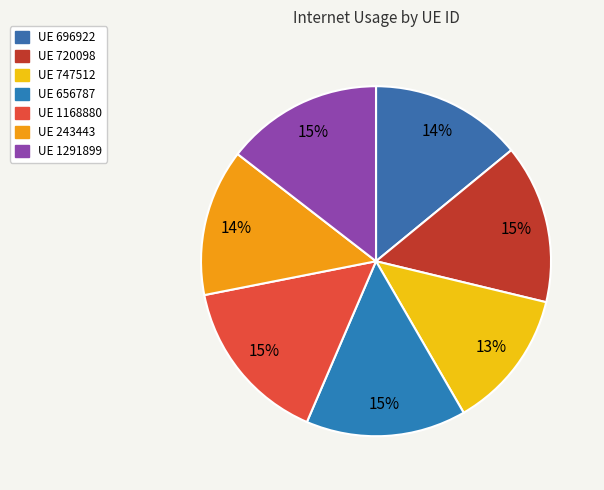

Count the number of slices in the pie.

7